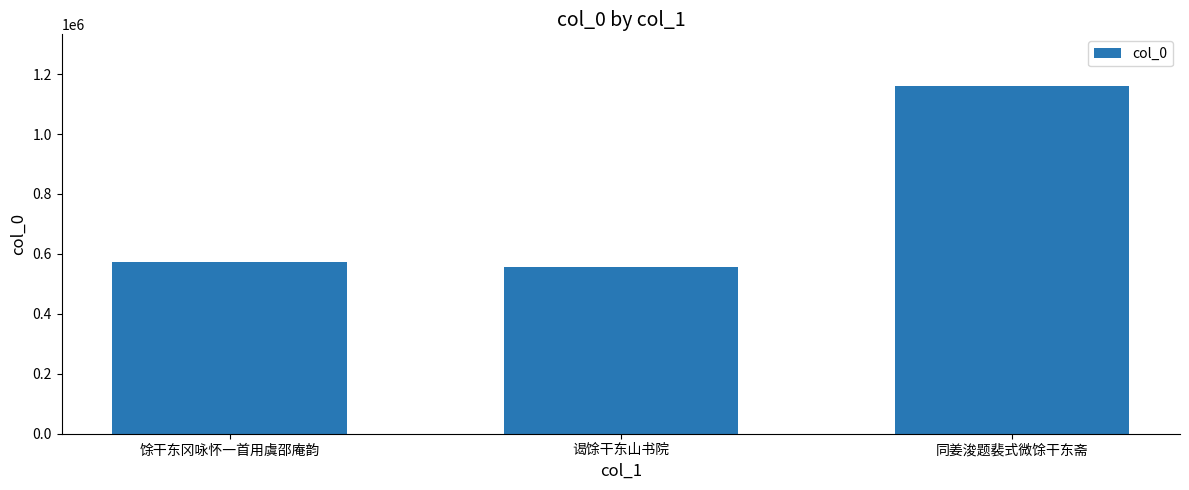

Is it true that the value at 谒馀干东山书院 is 781383?

False